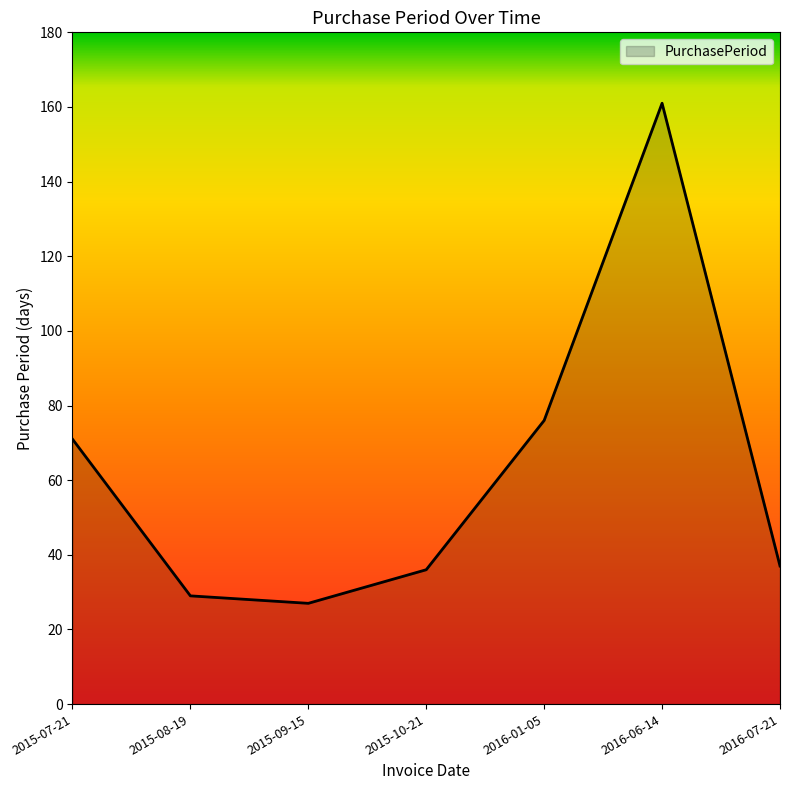

What position from the right is 2015-09-15?

5